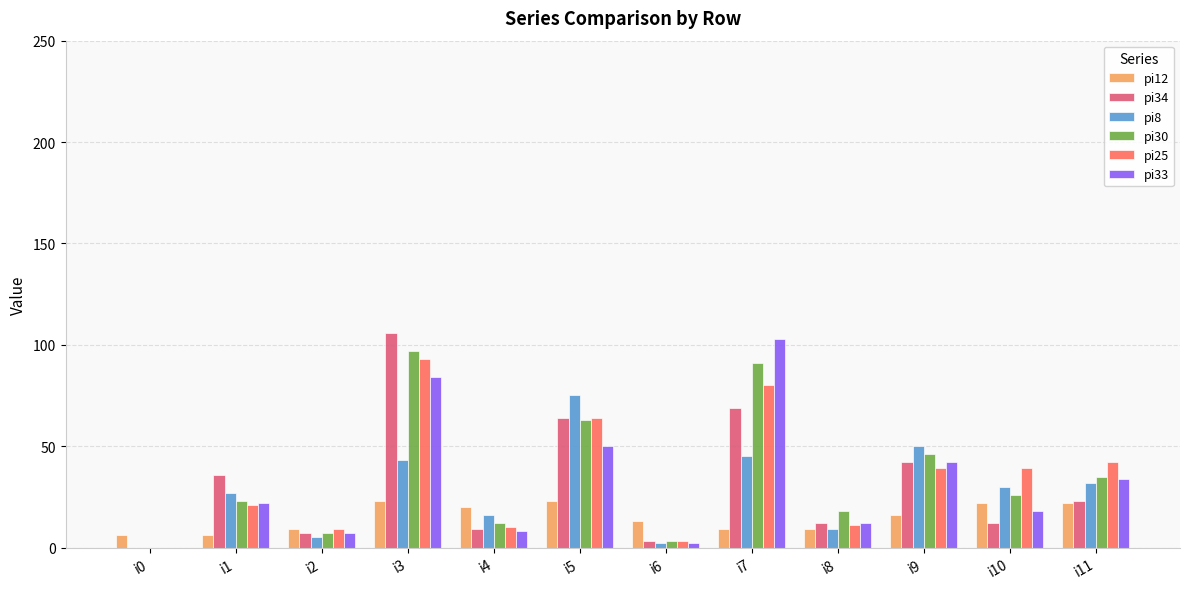

Which series changed the most between i3 and i11?

pi34